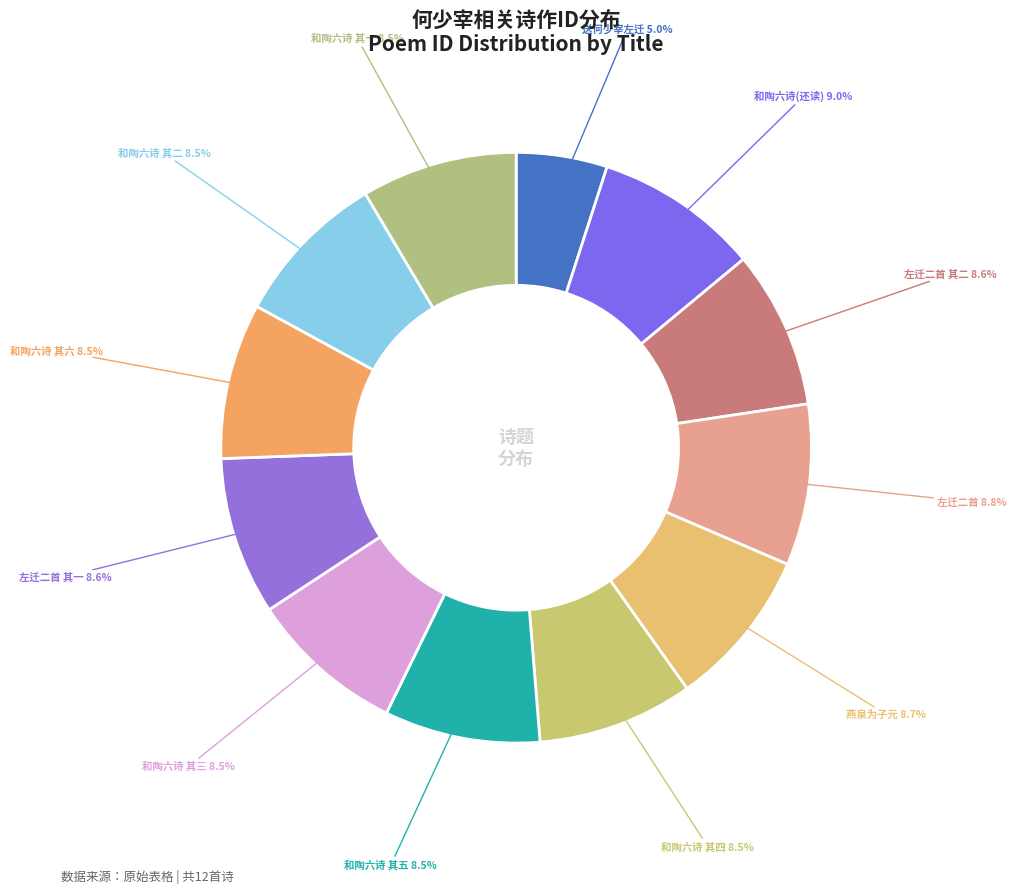

Does any single category account for the majority?

No